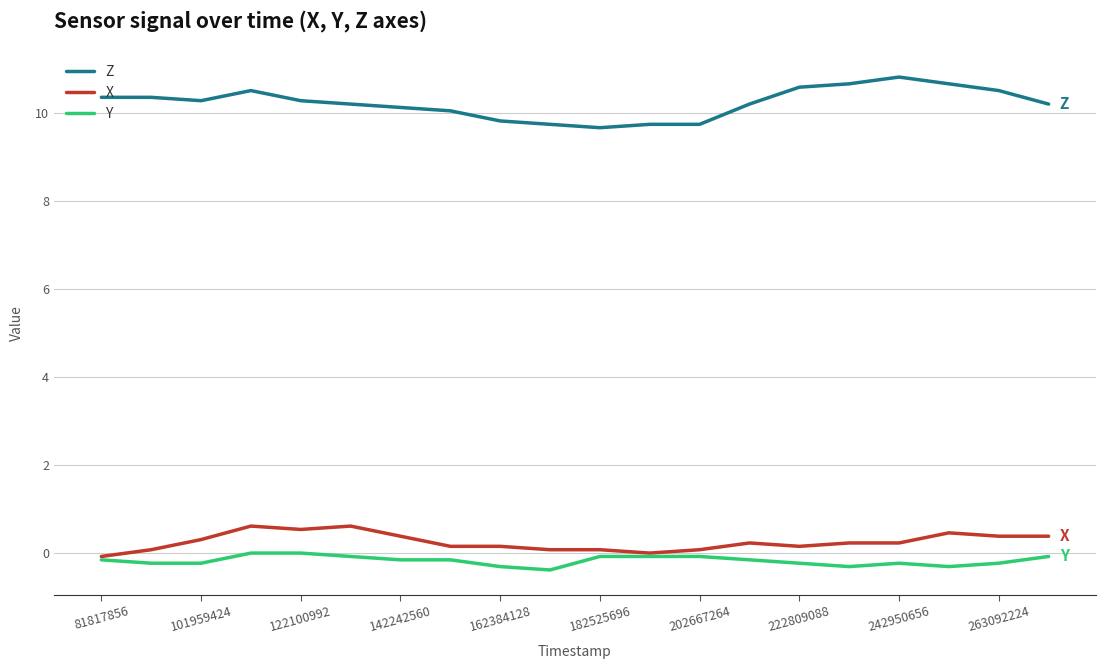

At how many categories does at least one series exceed 5?

20